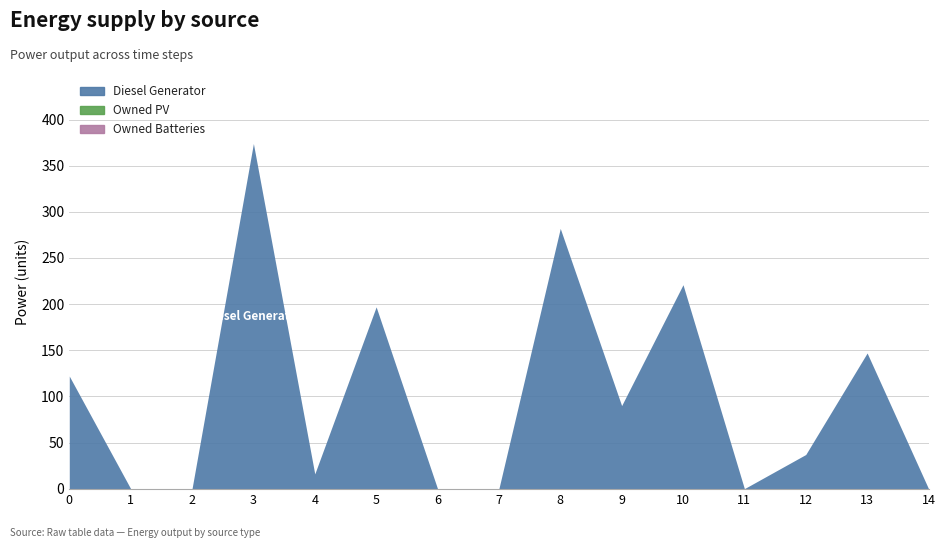

What is the difference between the maximum and minimum values in the Diesel Generator series?

374